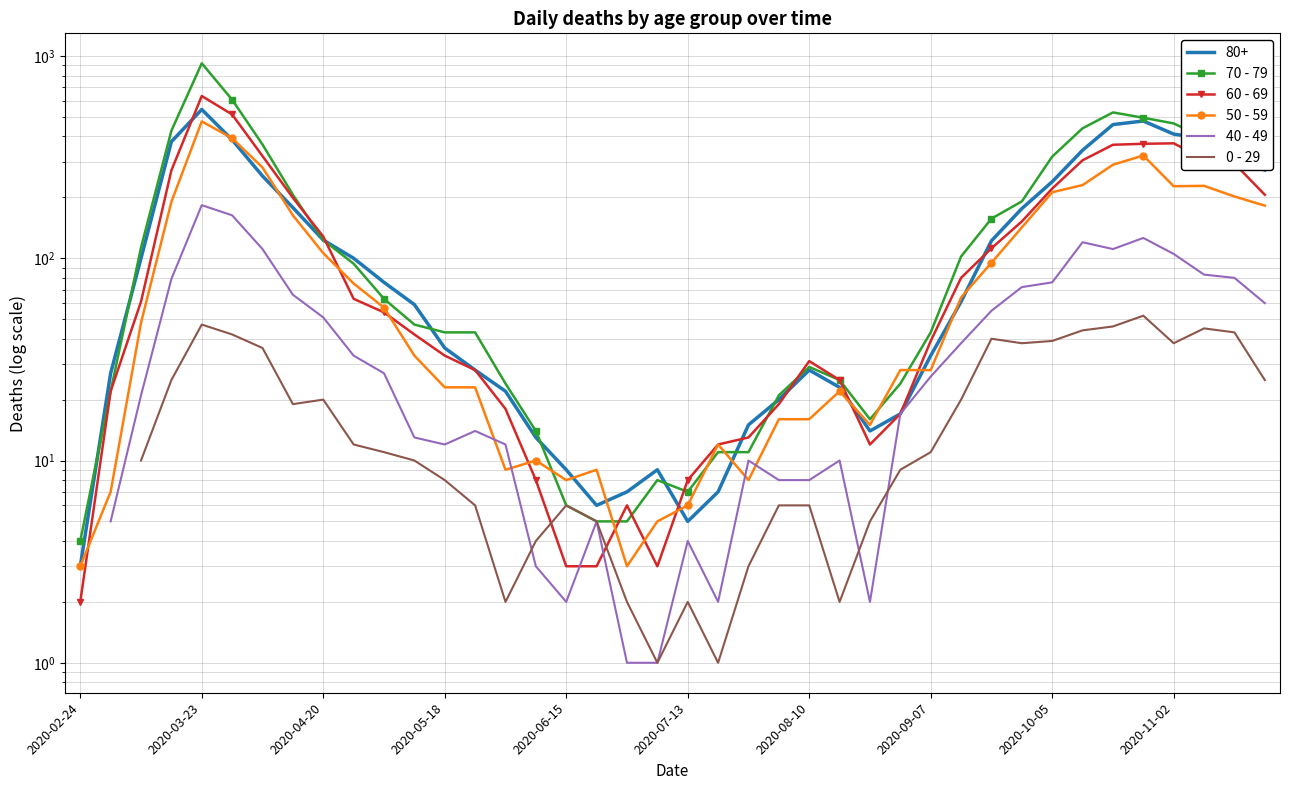

Which series has the largest total across all categories?

70 - 79